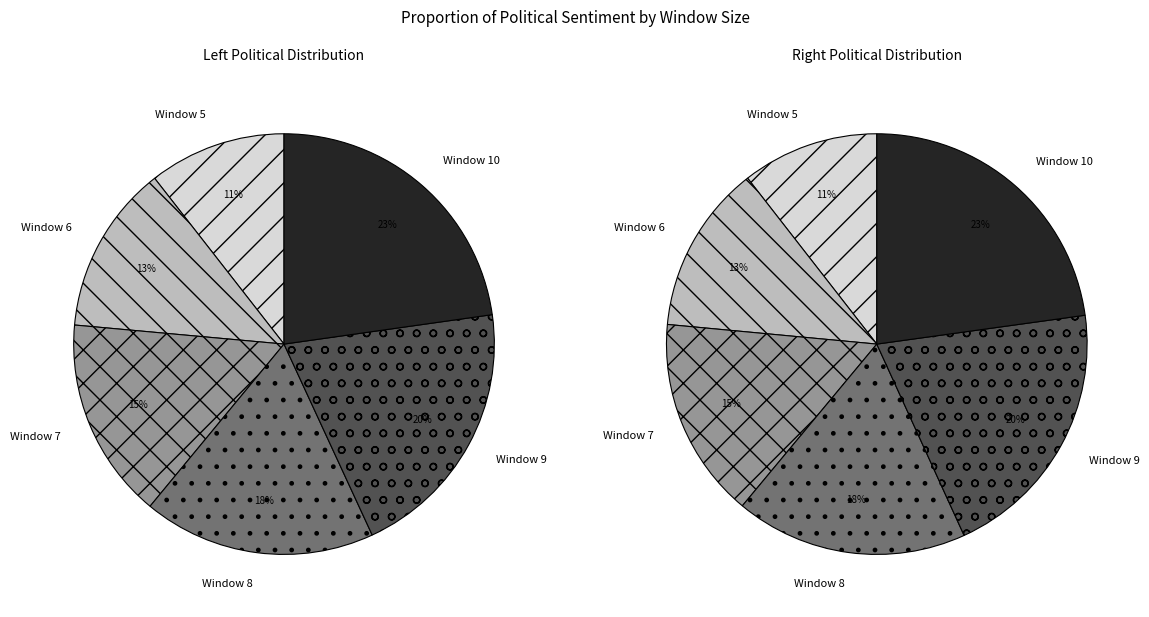

Which category has the biggest portion of the pie?

Window 10